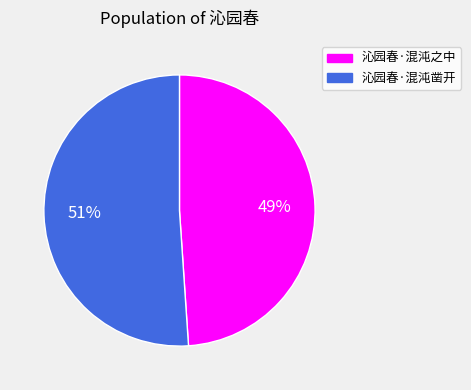

Is the sum of 沁园春·混沌之中 and 沁园春·混沌凿开 greater than half?

Yes